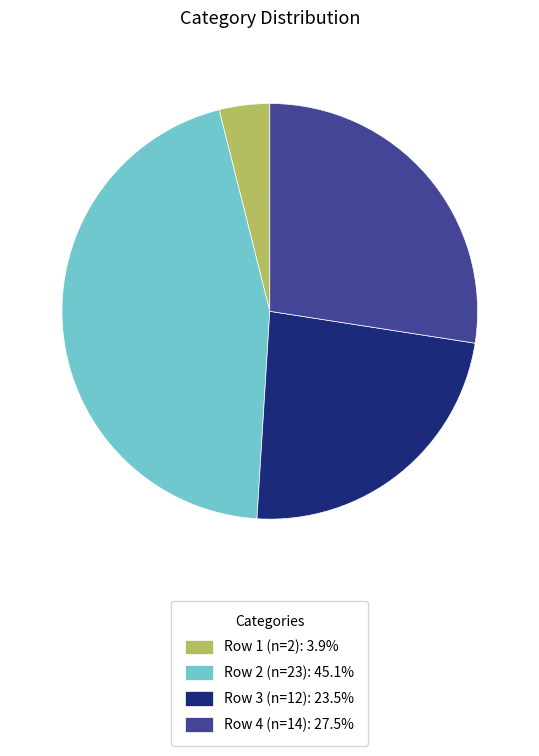

Combined, do Row 3 (n=12) and Row 1 (n=2) account for over 50%?

No